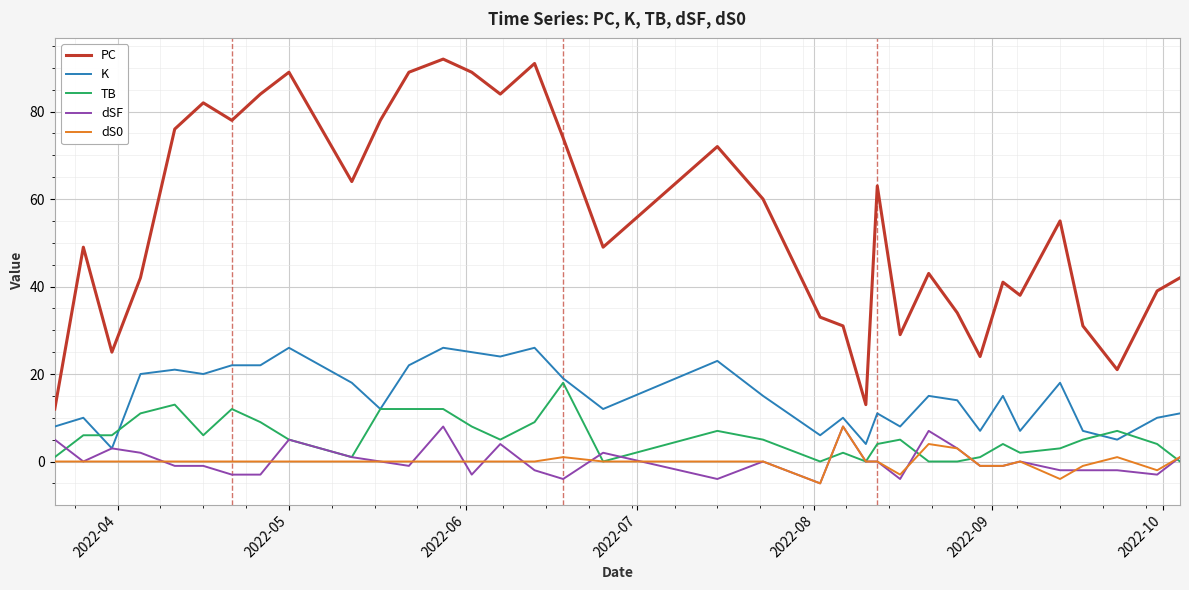

Which series has the largest total across all categories?

PC